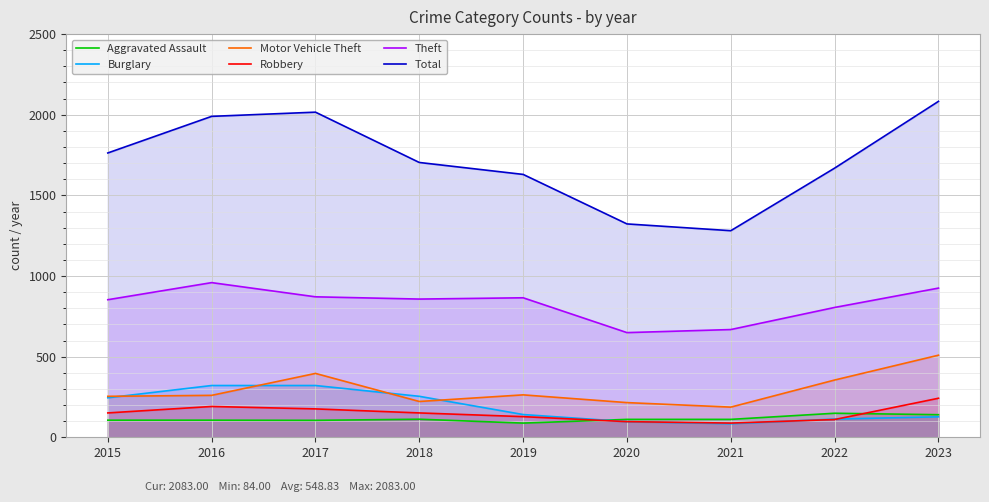

What is the sum of the Aggravated Assault values at 2019 and 2023?

228